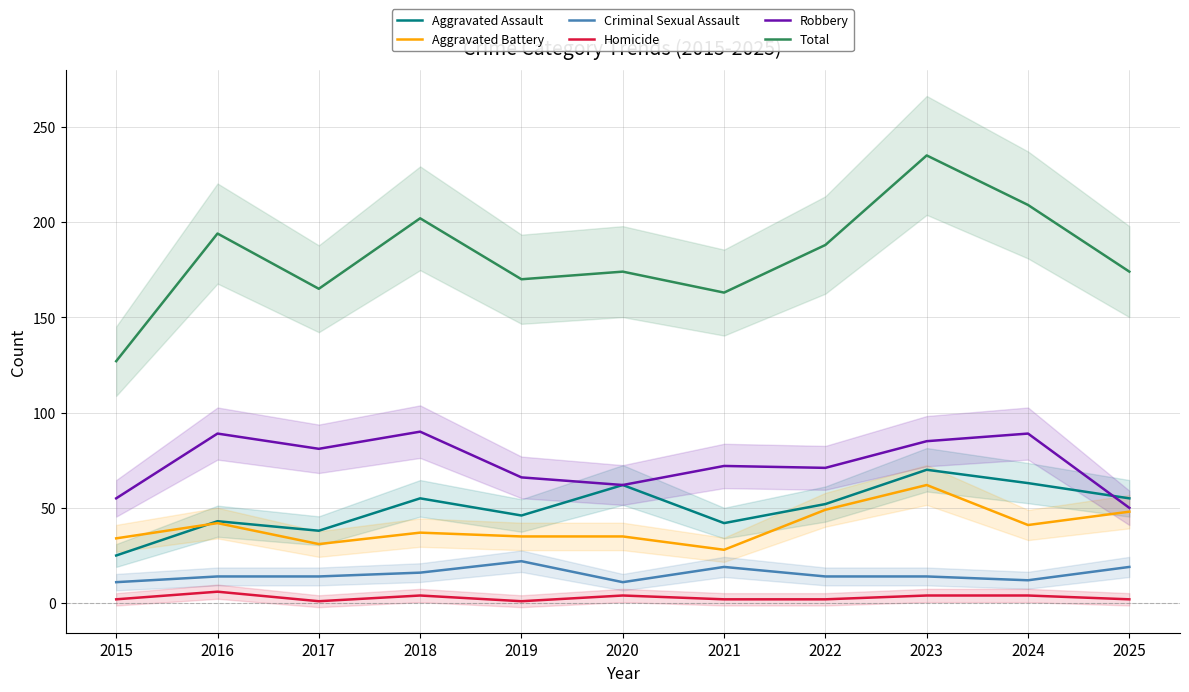

True or false: Aggravated Battery has a value of 53 at 2020.

False